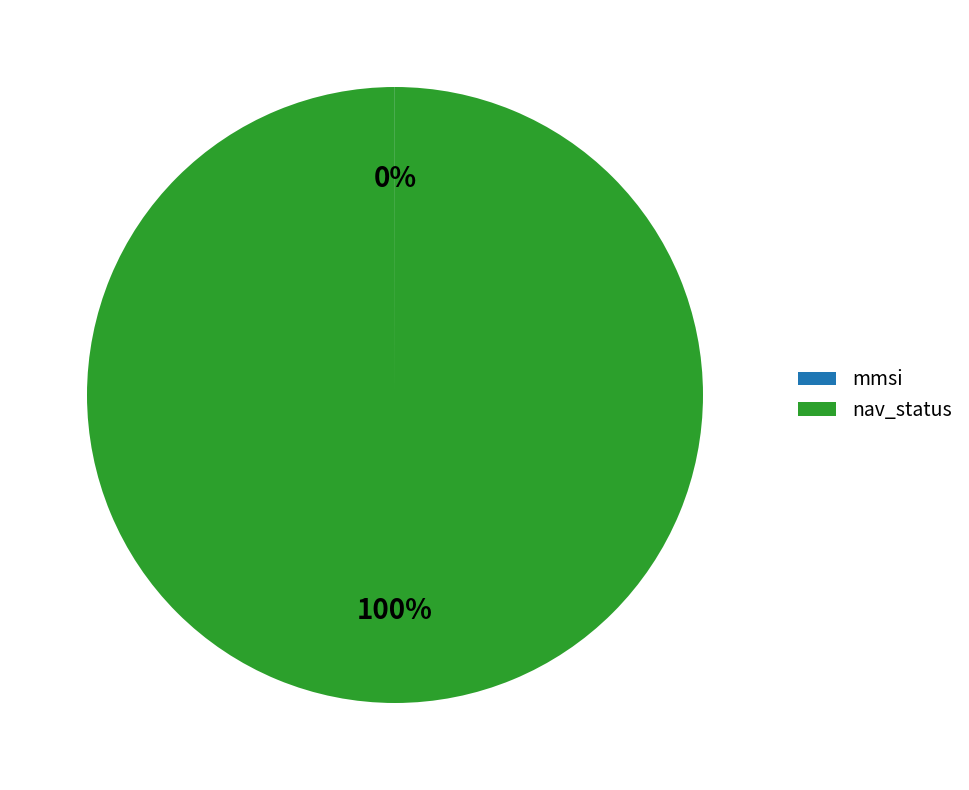

To the nearest percent, what is the difference between the largest and smallest slice percentages?

100%